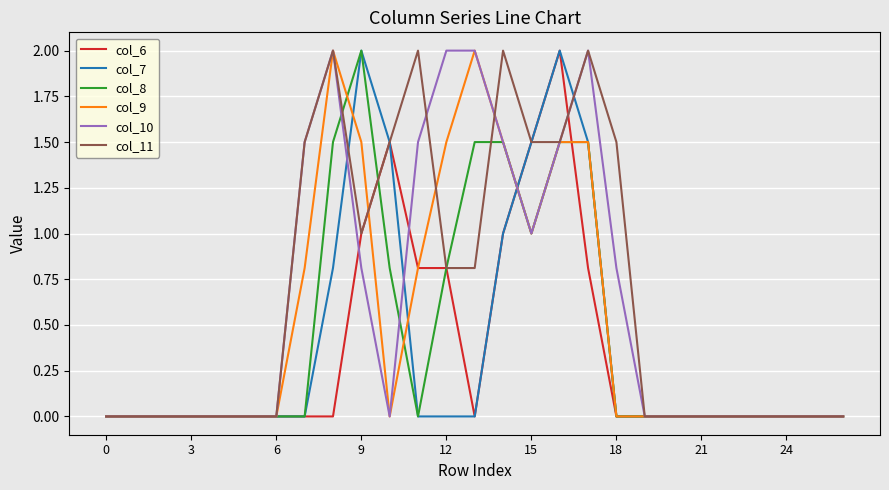

Does the chart have visible grid lines?

Yes